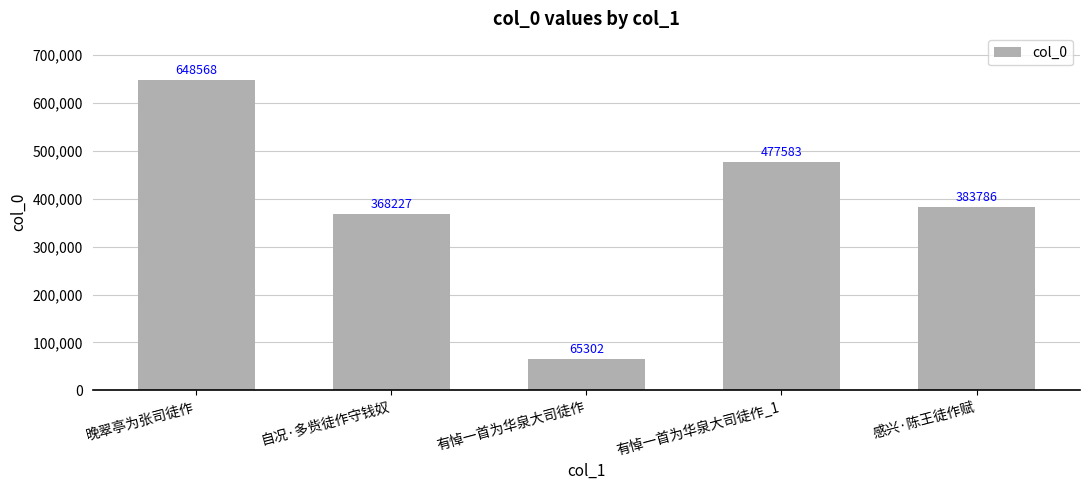

Read the value at 有悼一首为华泉大司徒作_1, to the nearest 50.

477600